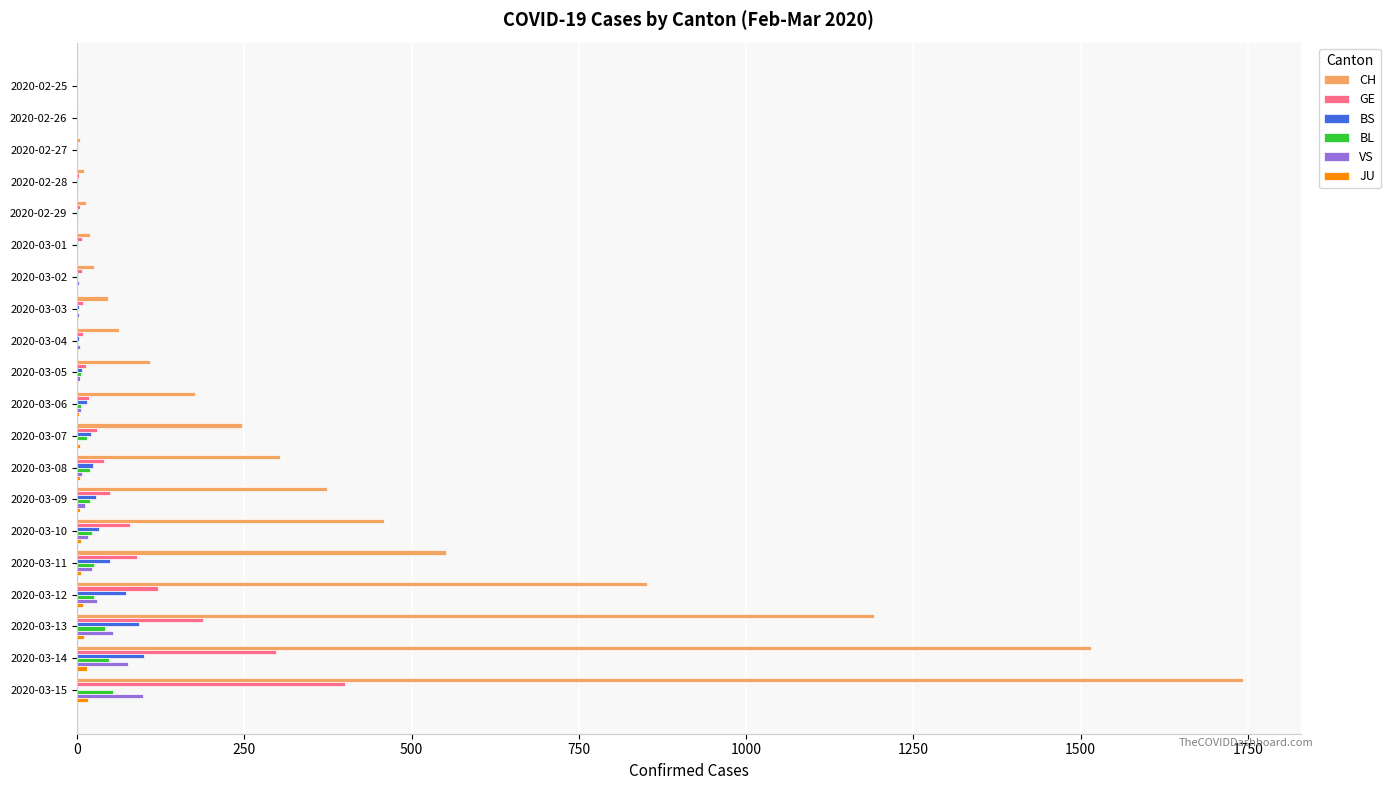

At which category is the sum across all series the highest?

2020-03-15